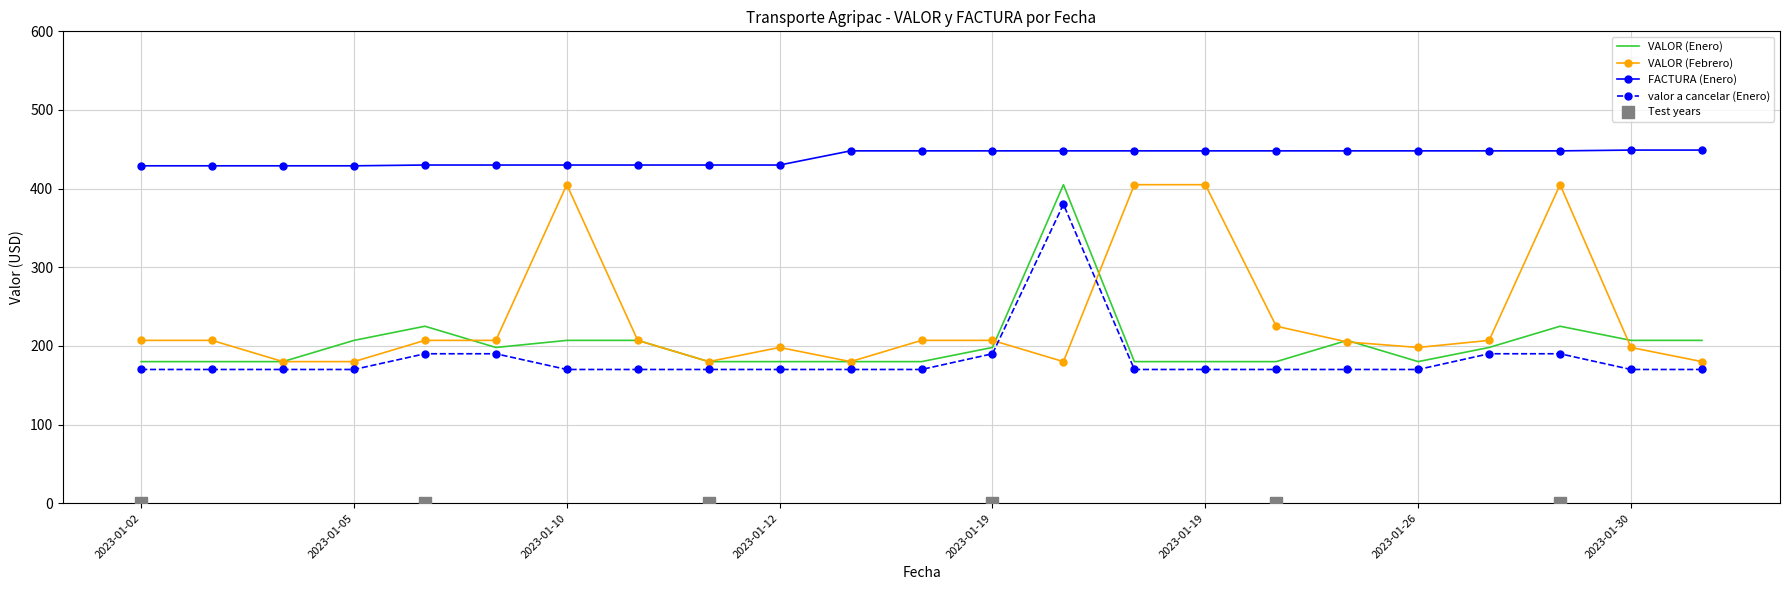

Which series has the widest spread of Y values?

VALOR (Enero)